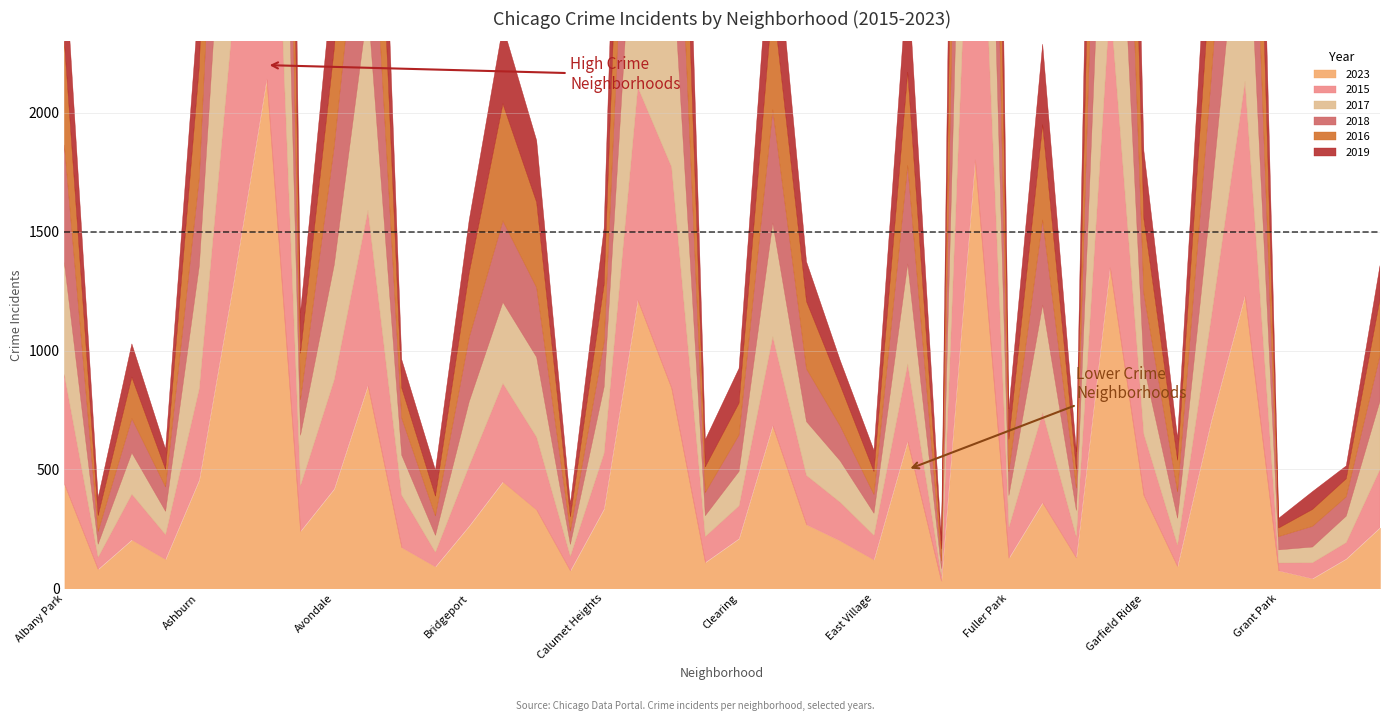

What is the difference between the maximum and second lowest values in the 2018 series?

1999